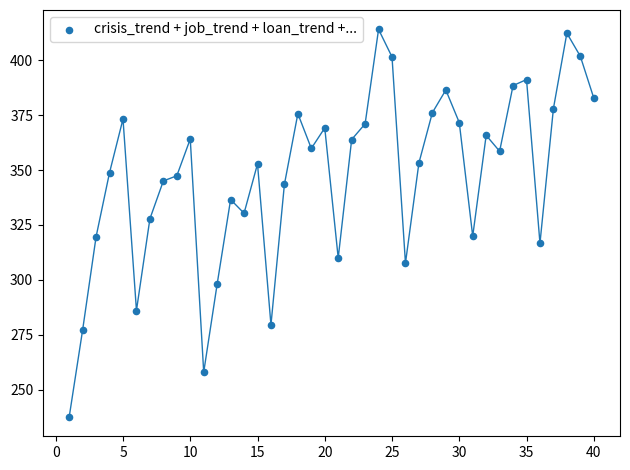

What is the range of Y values (max minus min)?

176.5